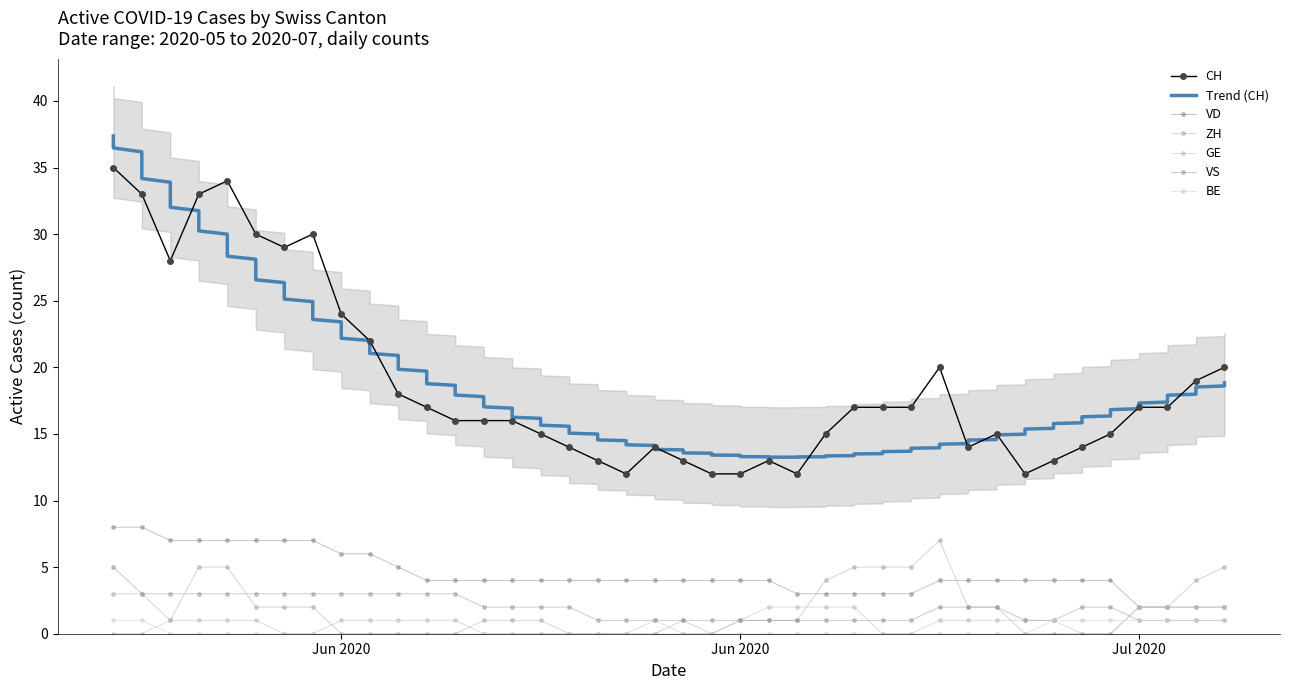

True or false: BE and CH intersect in this chart.

False